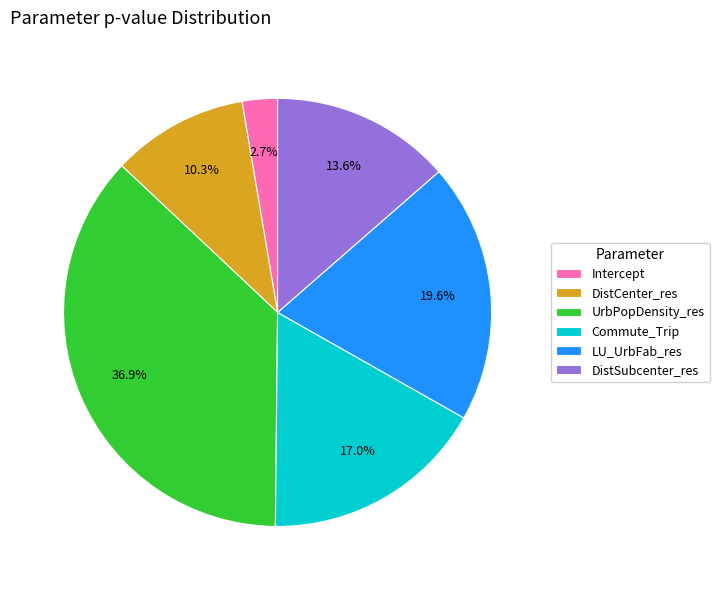

How many slices are in this pie chart?

6